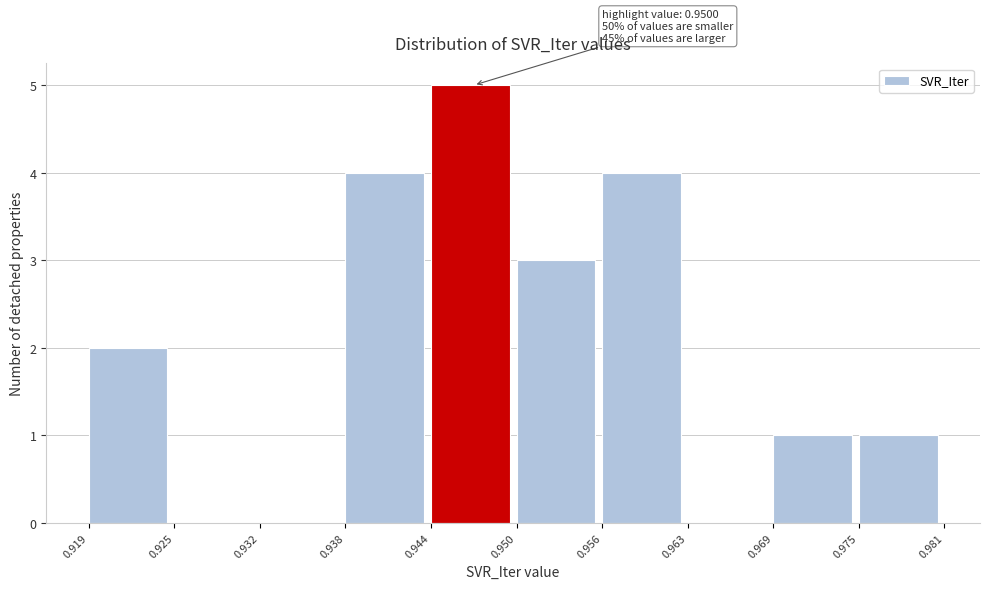

Over which range of the x-axis is the bar tallest?

0.944 to 0.950